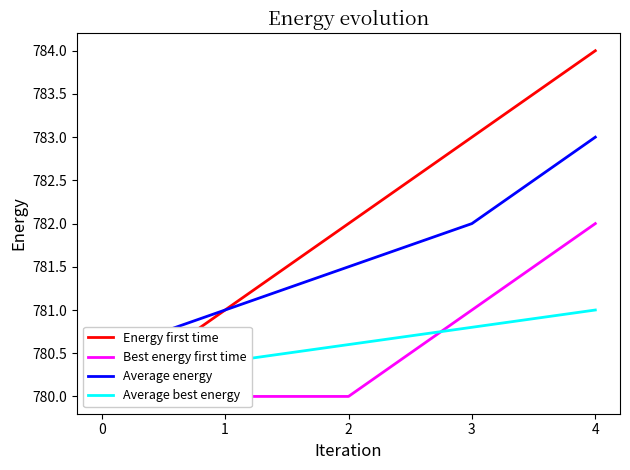

At which category is the sum across all series the highest?

4